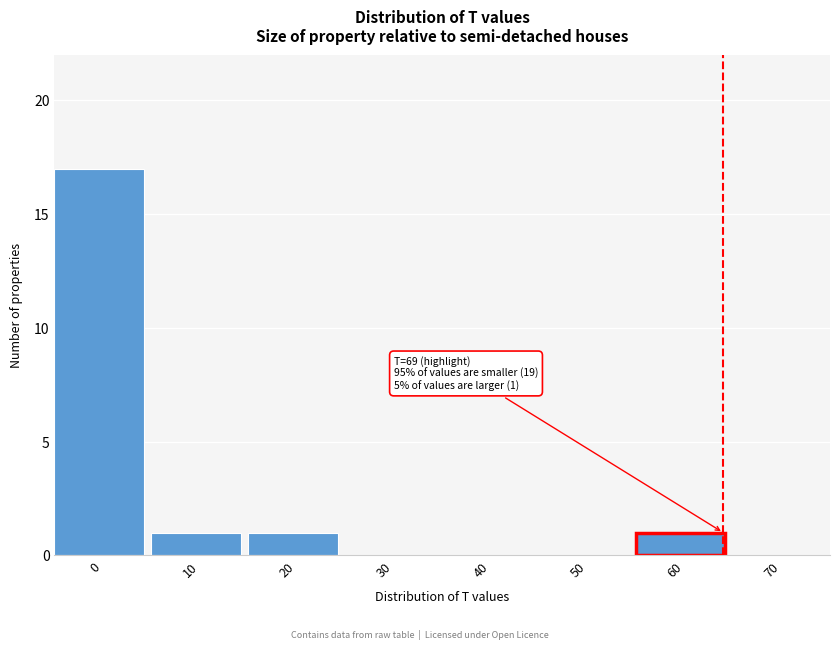

Reading left to right, what are all the values shown in this chart?

0=17	10=1	20=1	30=0	40=0	50=0	60=1	70=0